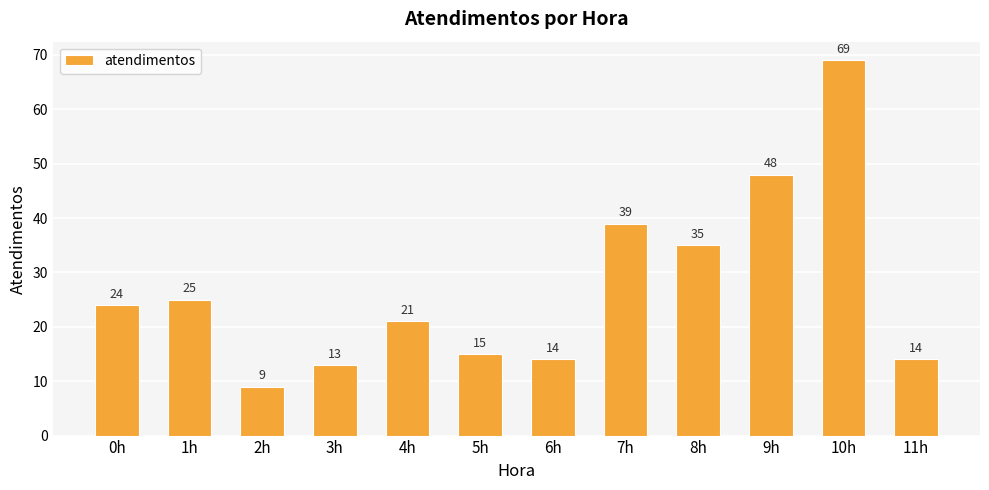

Reading left to right, transcribe all the data shown in this chart.

0h=24	1h=25	2h=9	3h=13	4h=21	5h=15	6h=14	7h=39	8h=35	9h=48	10h=69	11h=14